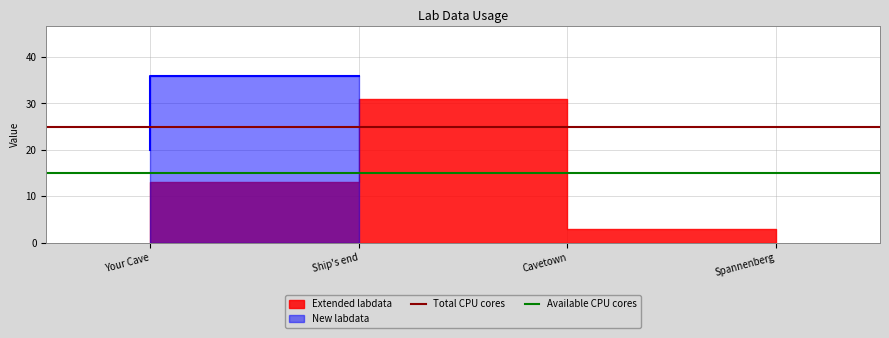

How many lines are shown in the chart?

2